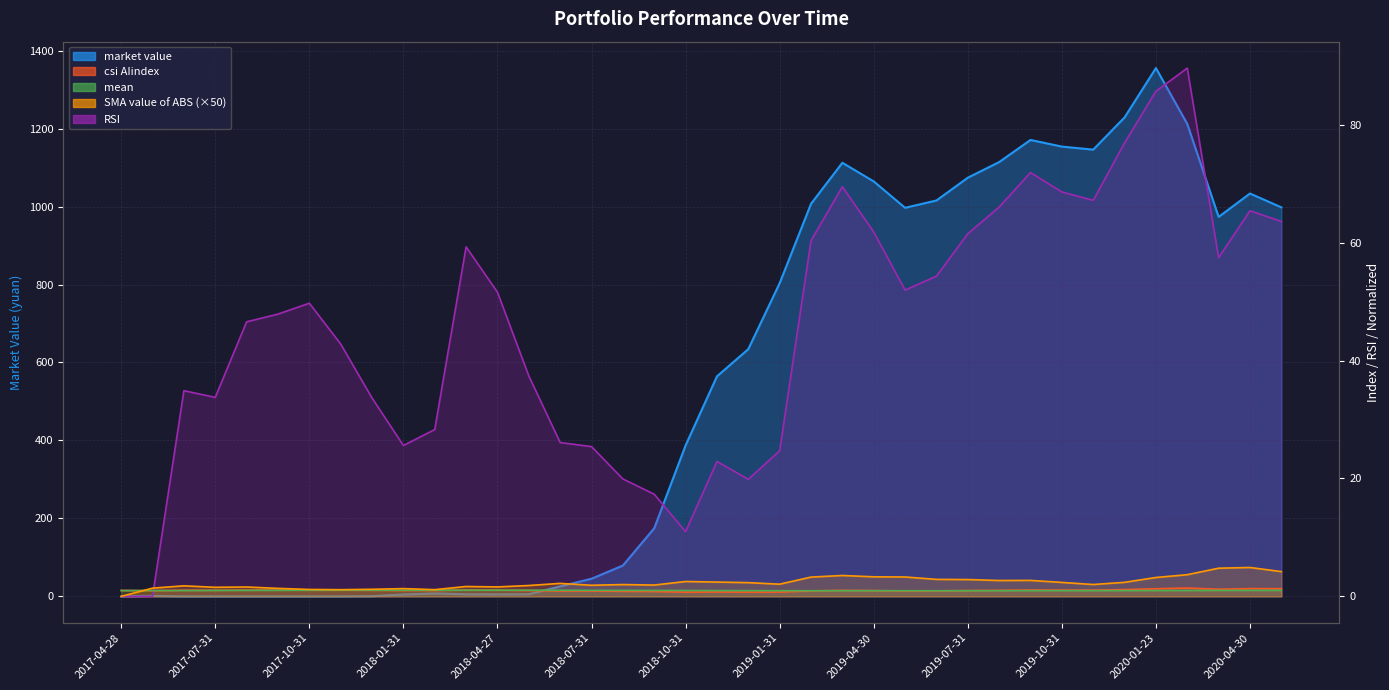

At which category is the sum across all series the highest?

2020-01-23